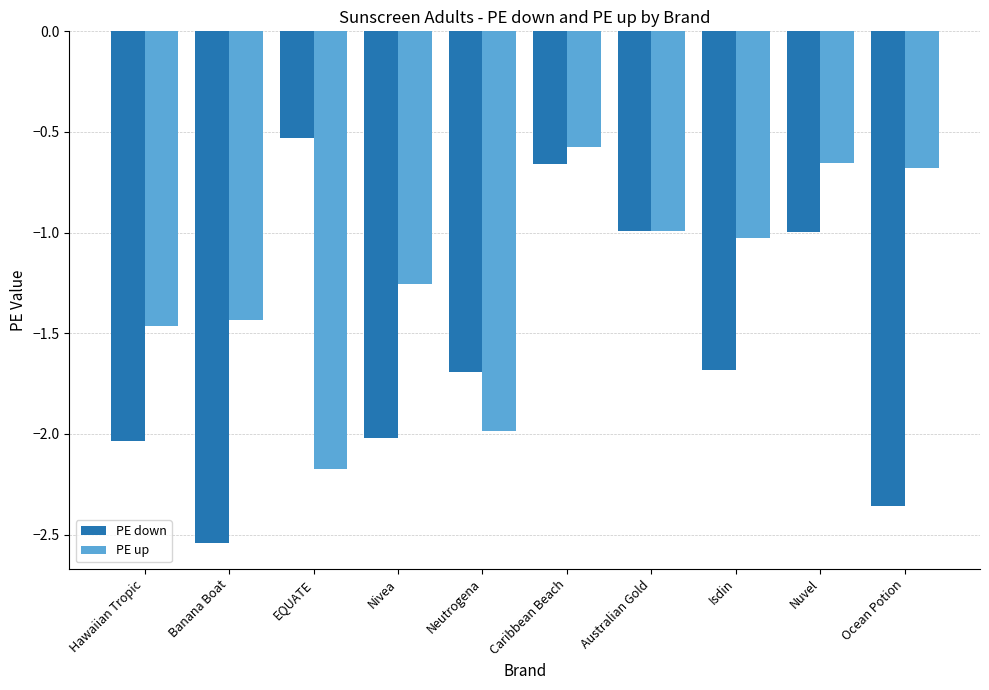

Count the number of categories in the chart.

10